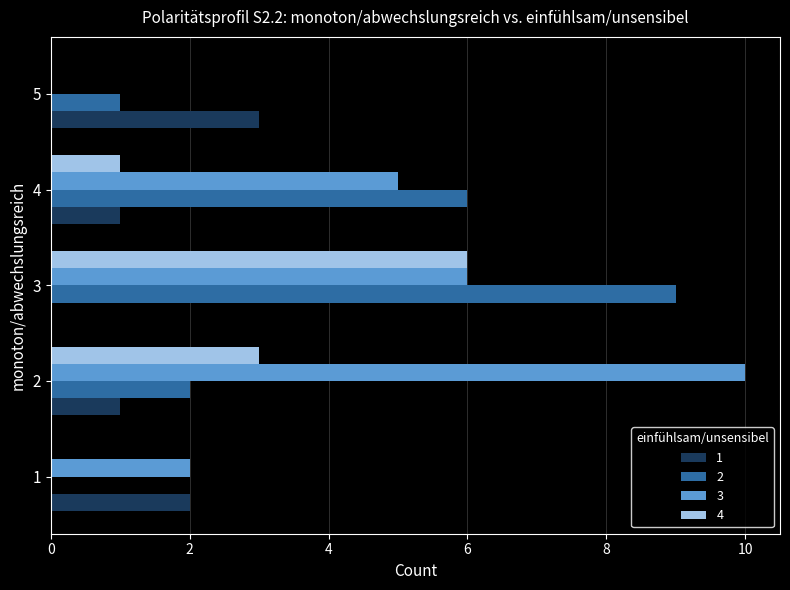

The 3 series shows 6 at 3. True or false?

True